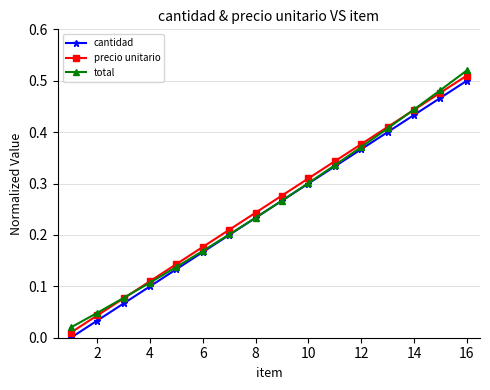

True or false: precio unitario and cantidad intersect in this chart.

False